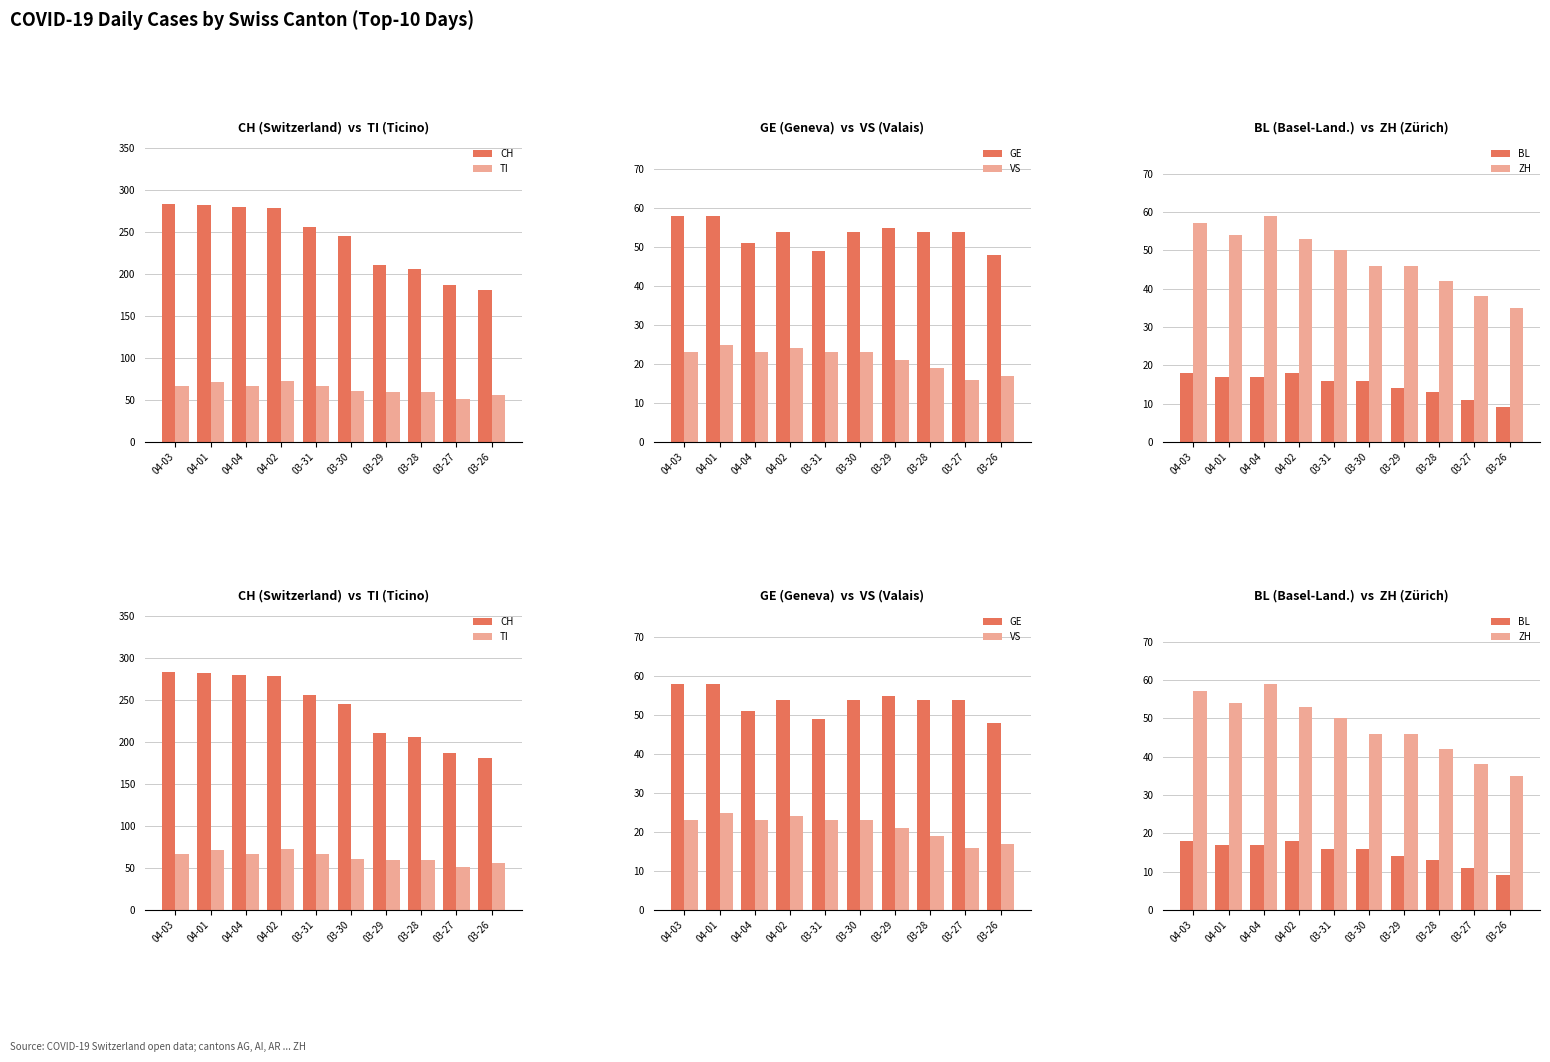

Which series has the largest range (max minus min)?

CH